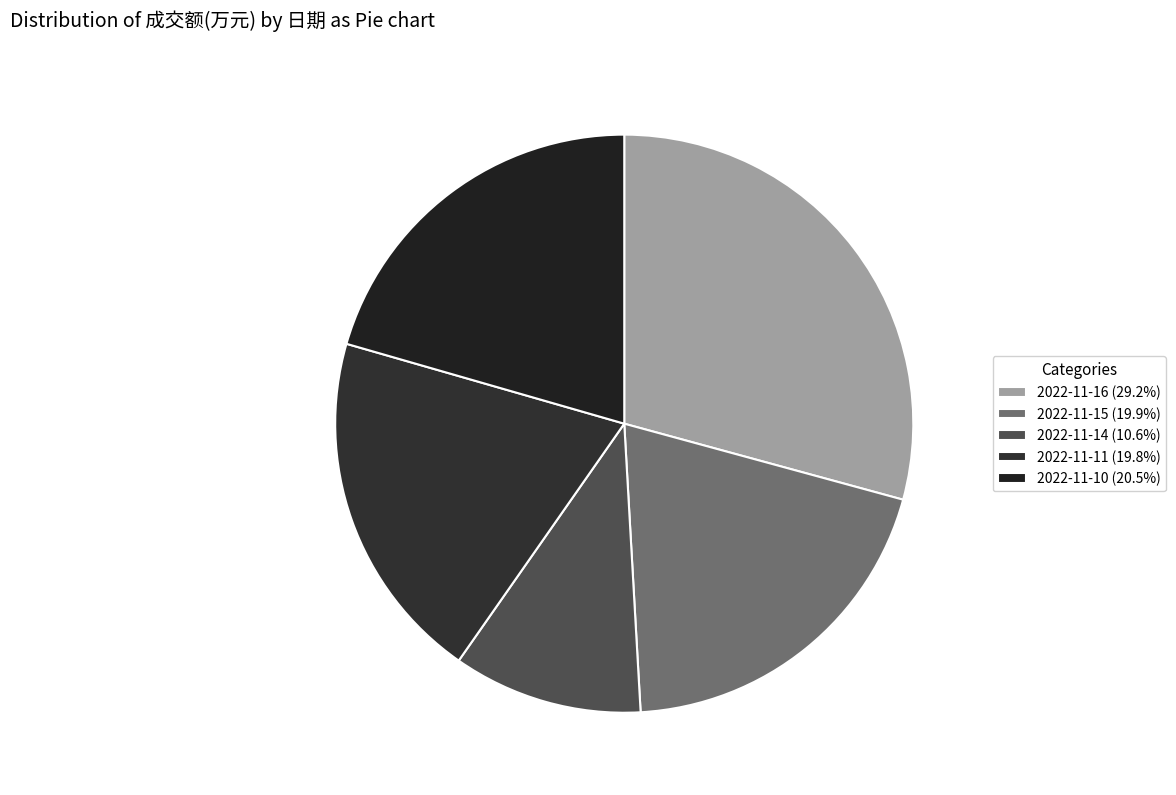

Count the number of slices in the pie.

5